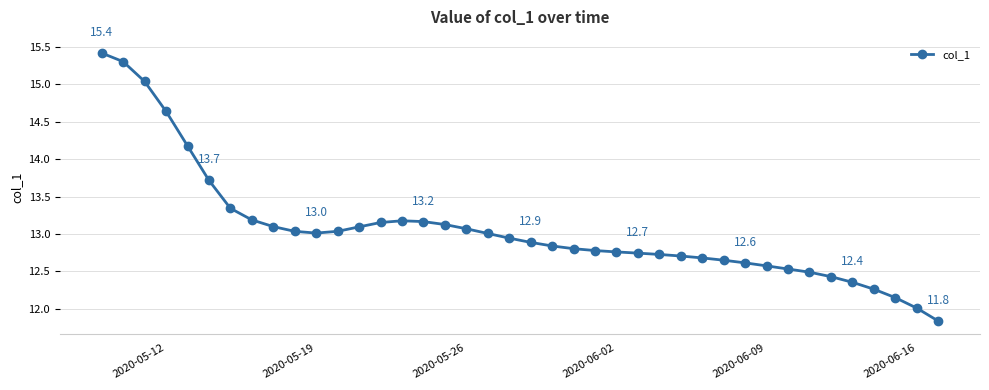

What is the minimum value shown in the chart?

11.8